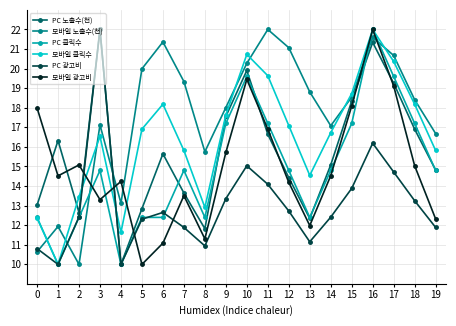

At which category does PC 클릭수 reach its first local valley?

1